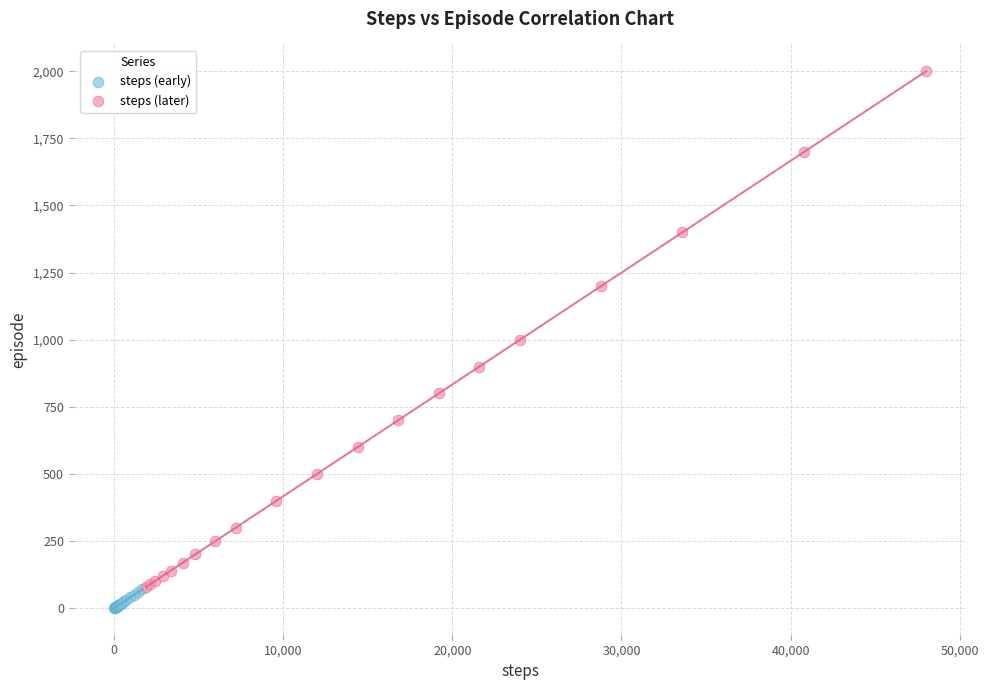

Which series has the largest Y range (max minus min)?

steps (later)